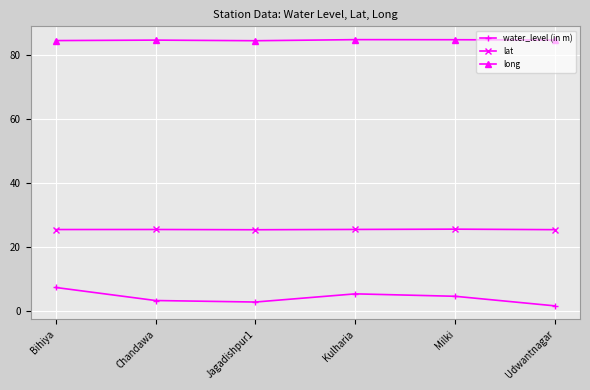

What is the label of the 5th point from the left?

Milki